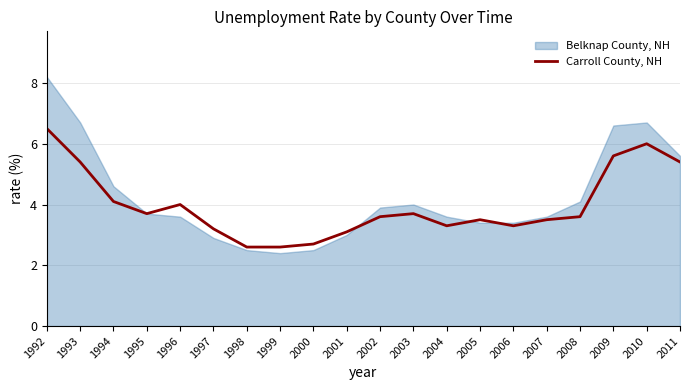

True or false: the data shows 3.7 at 1995.

True